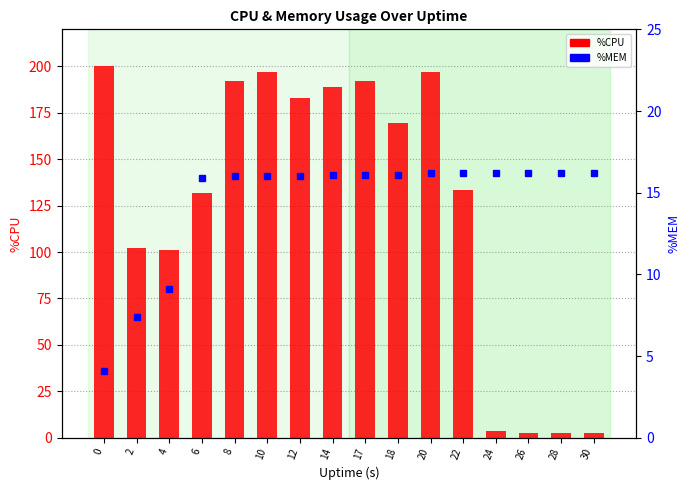

The value of %CPU at 26 is 1.2. True or false?

False